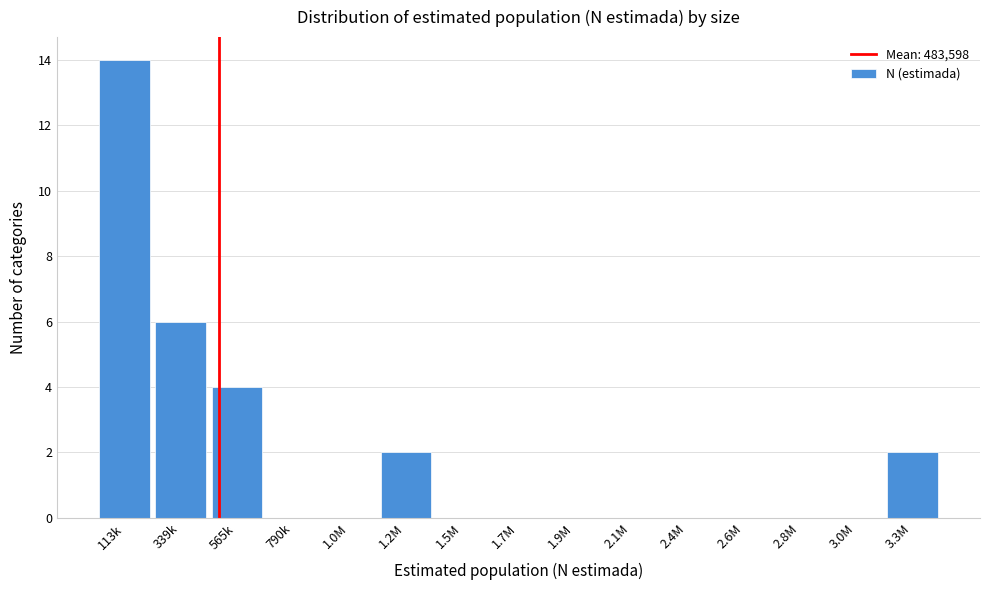

Reading left to right, what are all the values shown in this chart?

113k=14	339k=6	565k=4	790k=0	1.0M=0	1.2M=2	1.5M=0	1.7M=0	1.9M=0	2.1M=0	2.4M=0	2.6M=0	2.8M=0	3.0M=0	3.3M=2